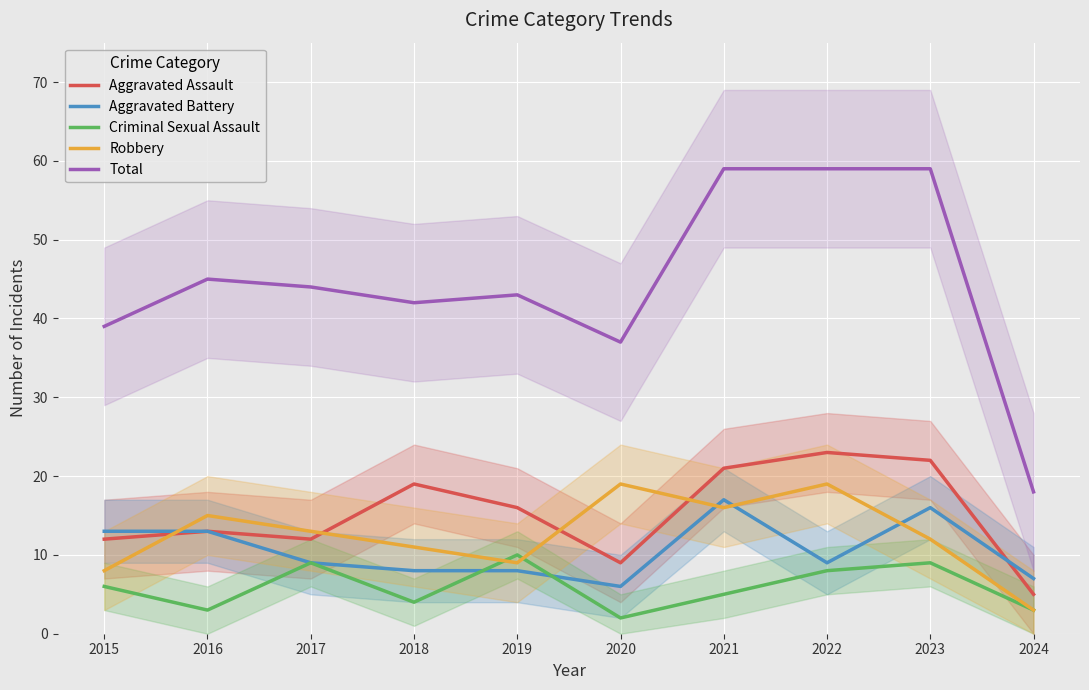

How many interior local peaks does the Robbery series have?

3